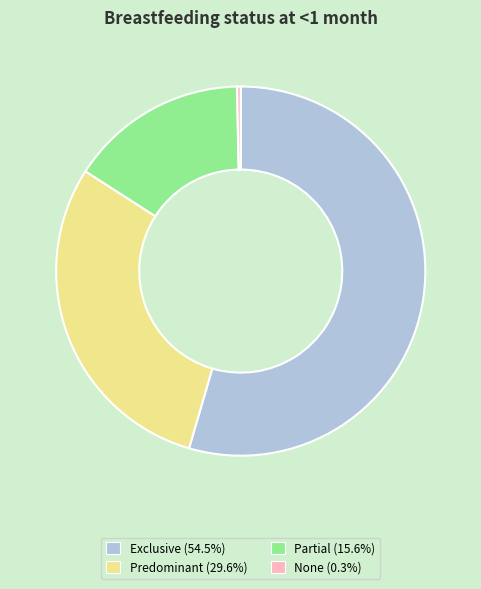

How many slices are in this pie chart?

4